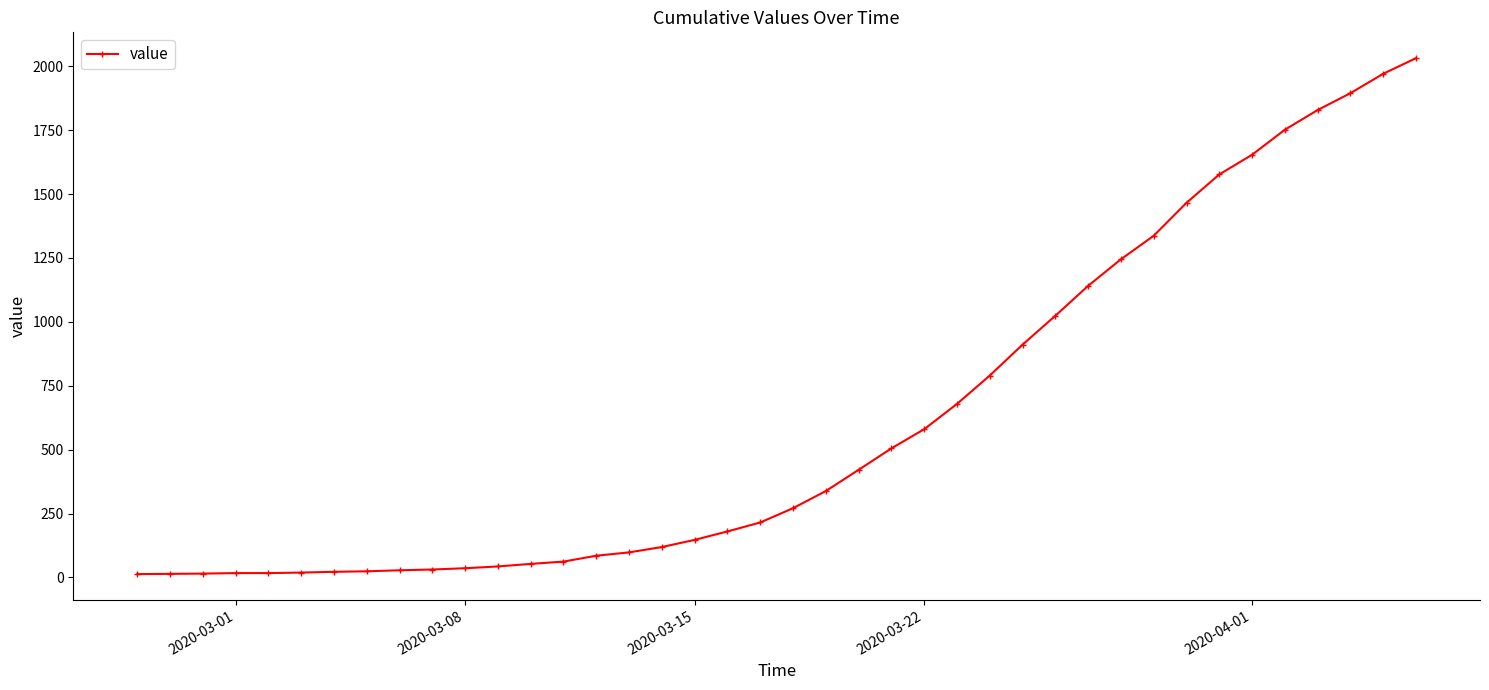

What is the average value?

616